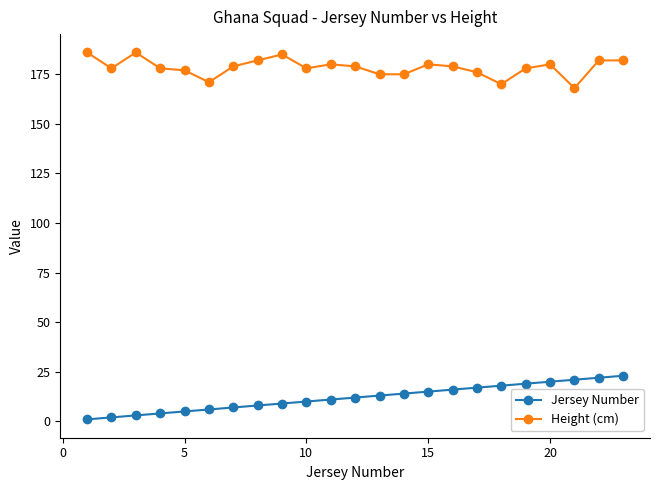

True or false: Height (cm) and Jersey Number cross at least once.

False